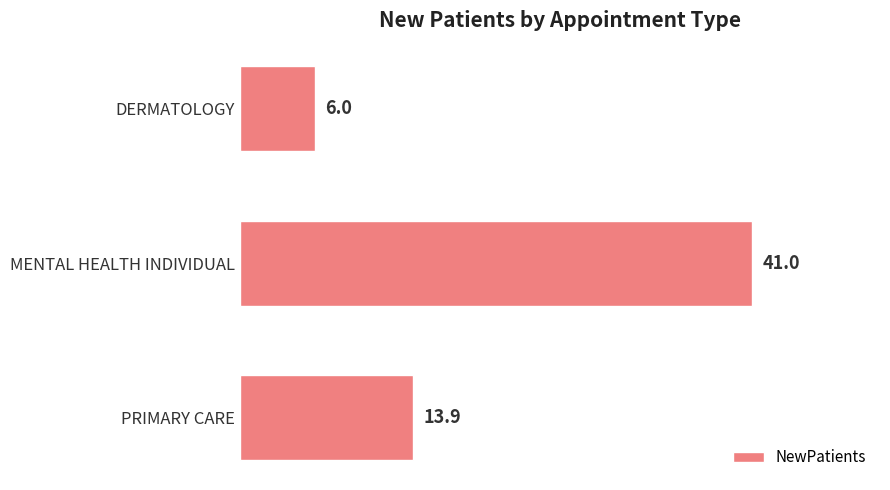

The chart shows a value of 13.9 at PRIMARY CARE. True or false?

True